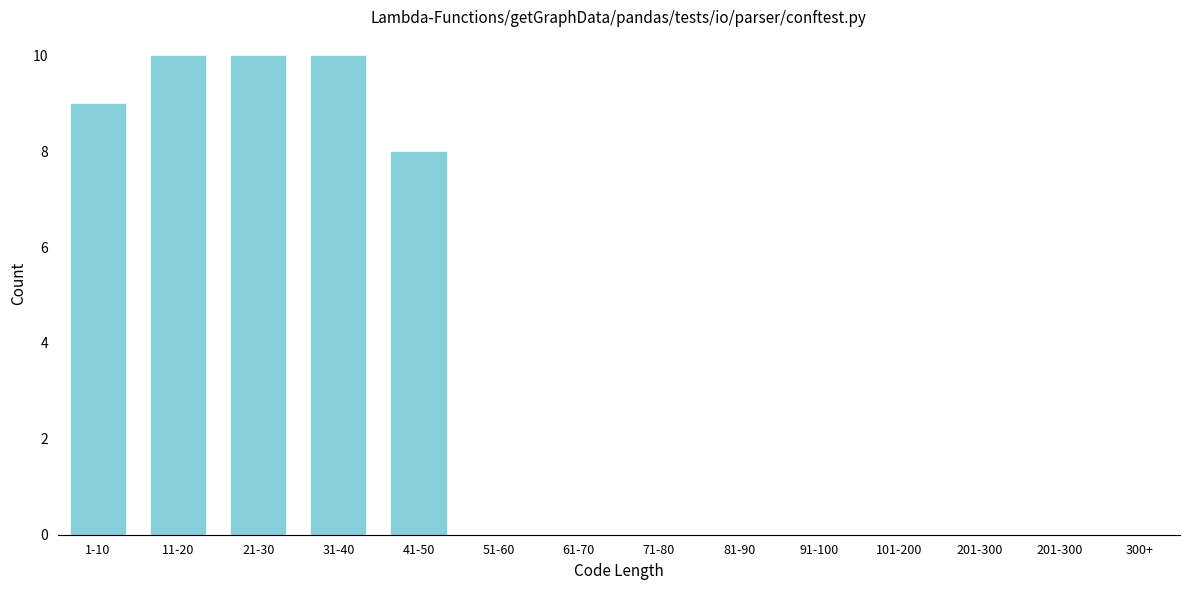

Reading right to left, transcribe all the data shown in this chart.

201-300=0	101-200=0	91-100=0	81-90=0	71-80=0	61-70=0	51-60=0	41-50=8	31-40=10	21-30=10	11-20=10	1-10=9